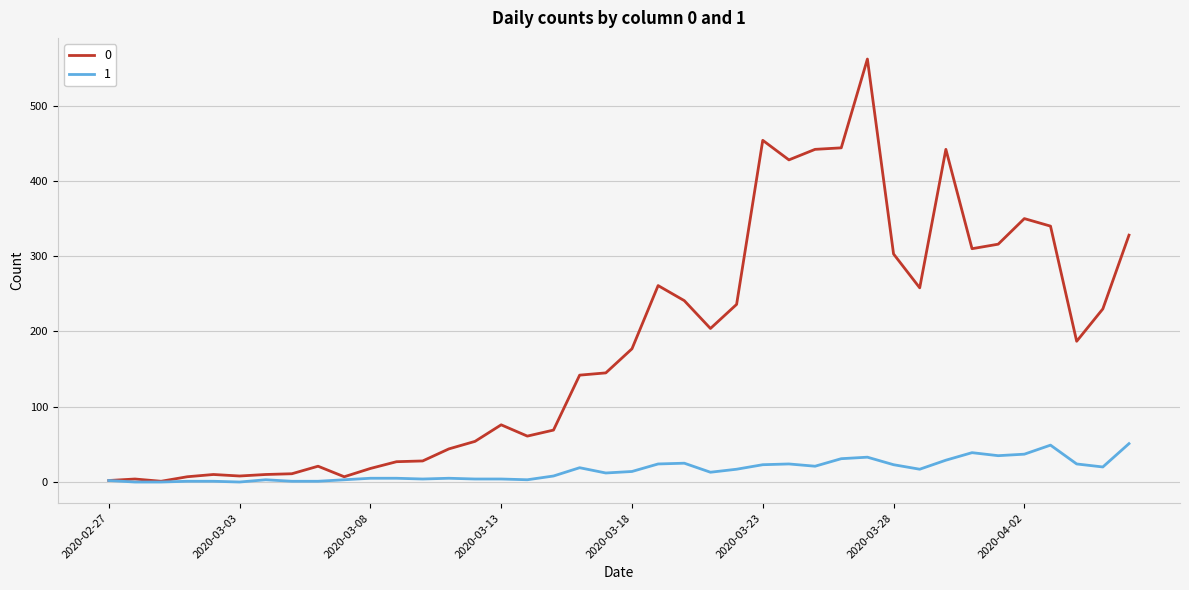

List the series in order of their peak value, highest first.

0, 1